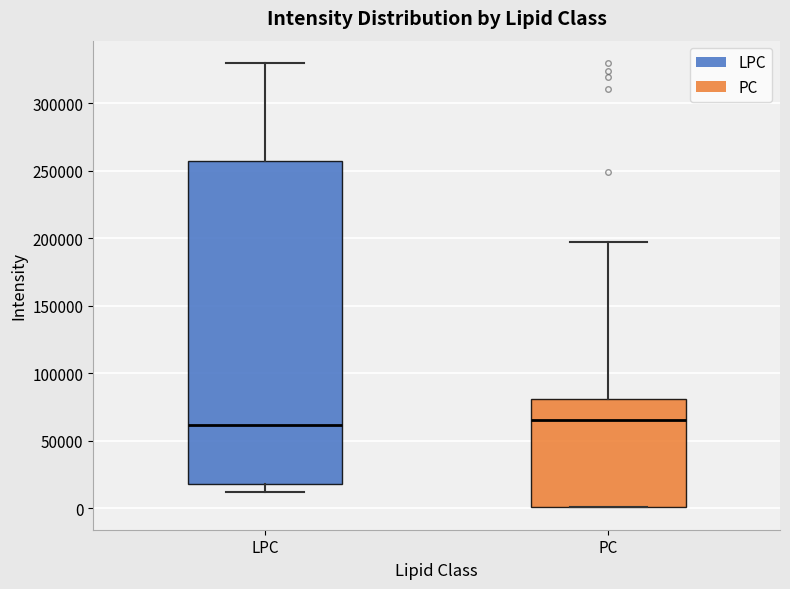

Which box is the tallest, from its lower edge to its upper edge?

LPC